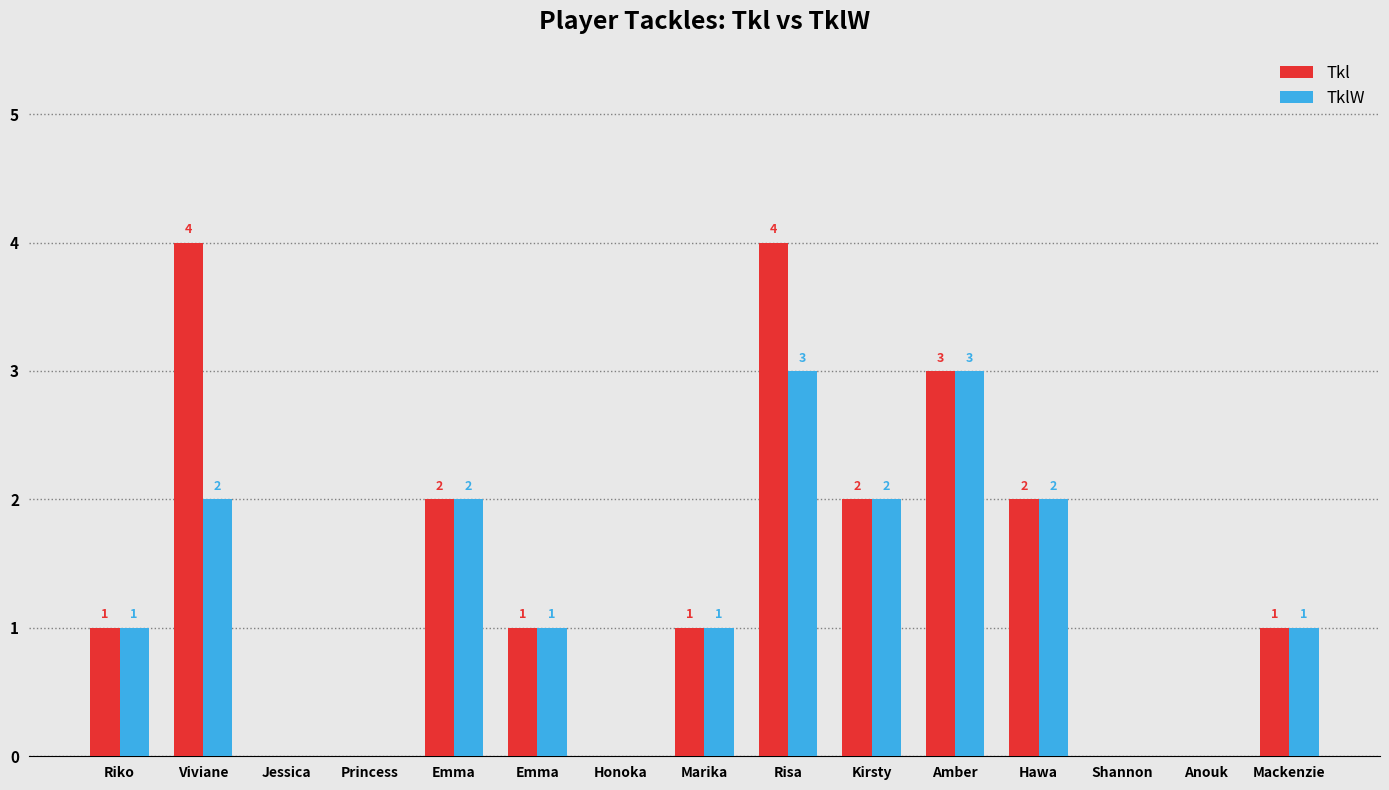

How many series are shown in this chart?

2